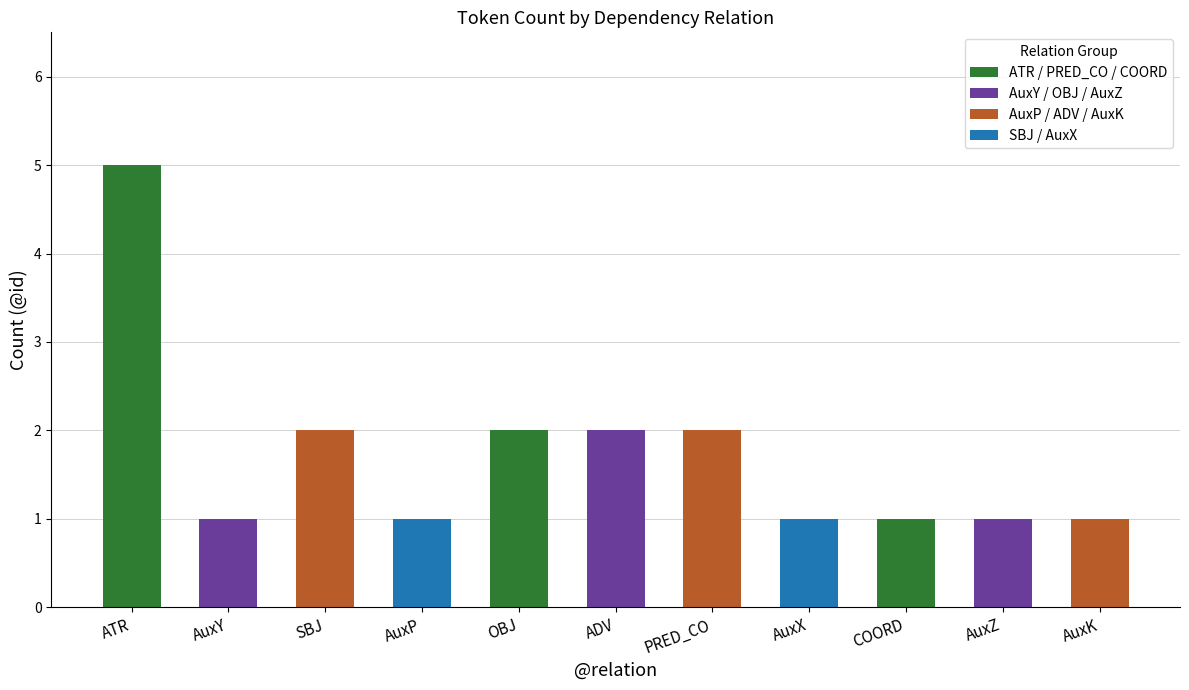

What is the sum of the values at AuxX and OBJ?

3